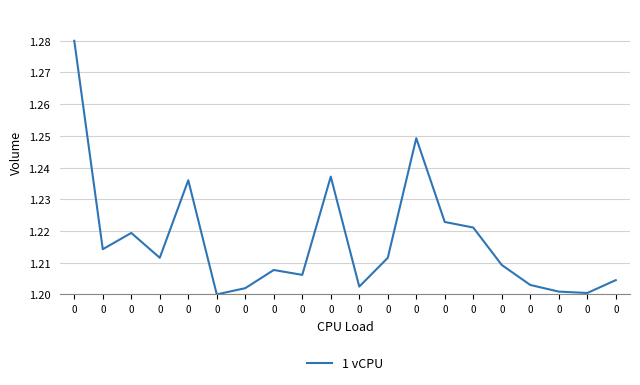

Is this an area chart (filled region under the line)?

No